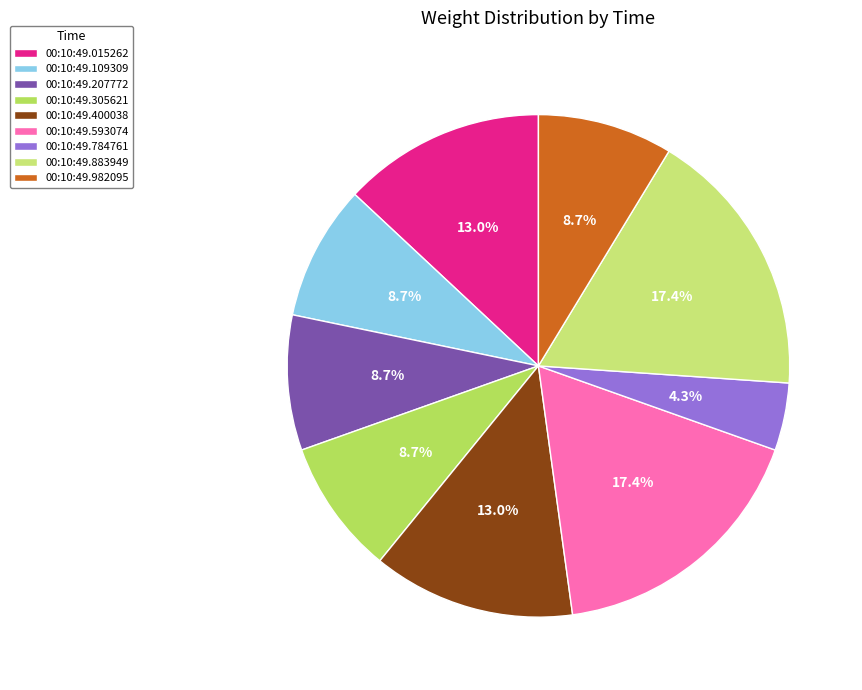

The 00:10:49.305621 slice represents 1% of the pie. True or false?

False